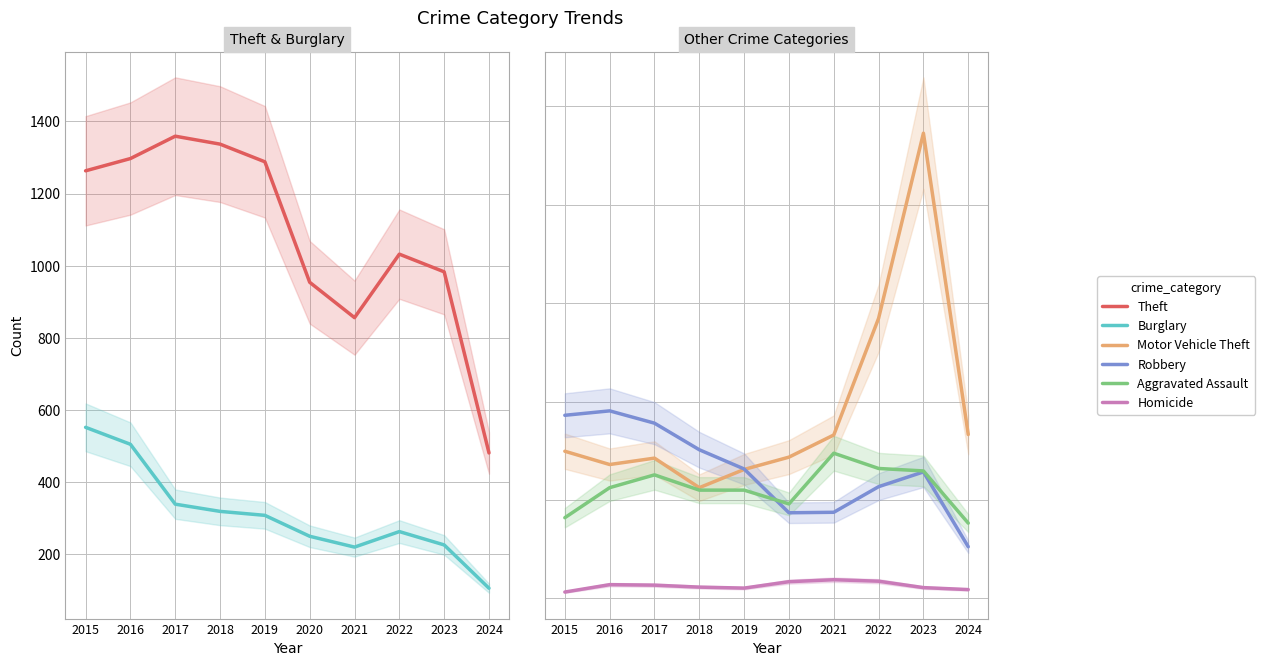

Reading right to left, transcribe all the data shown in this chart.

Theft: 2024=481	2023=983	2022=1032	2021=856	2020=954	2019=1288	2018=1337	2017=1359	2016=1297	2015=1263
Burglary: 2024=106	2023=226	2022=263	2021=220	2020=250	2019=308	2018=319	2017=339	2016=505	2015=552
Motor Vehicle Theft: 2024=333	2023=945	2022=569	2021=332	2020=287	2019=262	2018=225	2017=285	2016=272	2015=299
Robbery: 2024=105	2023=257	2022=227	2021=175	2020=174	2019=263	2018=302	2017=356	2016=381	2015=372
Aggravated Assault: 2024=153	2023=259	2022=264	2021=295	2020=192	2019=220	2018=220	2017=251	2016=225	2015=164
Homicide: 2024=18	2023=22	2022=35	2021=38	2020=34	2019=21	2018=23	2017=27	2016=28	2015=13